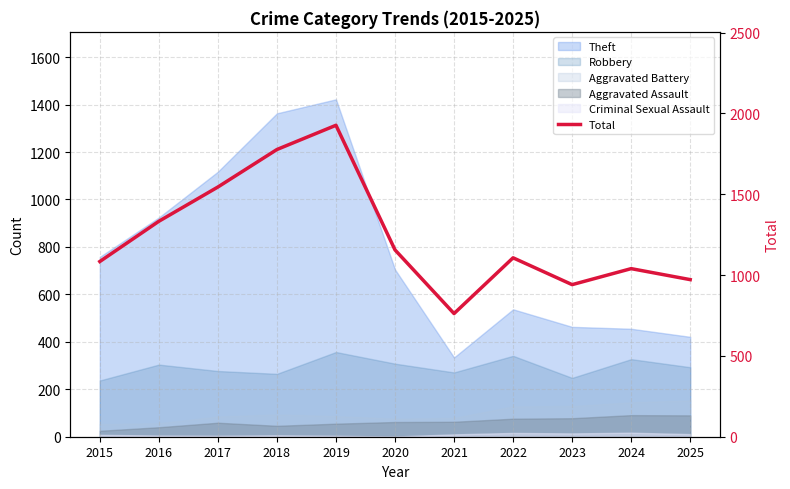

What is the value of the 6th point from the left?

1156